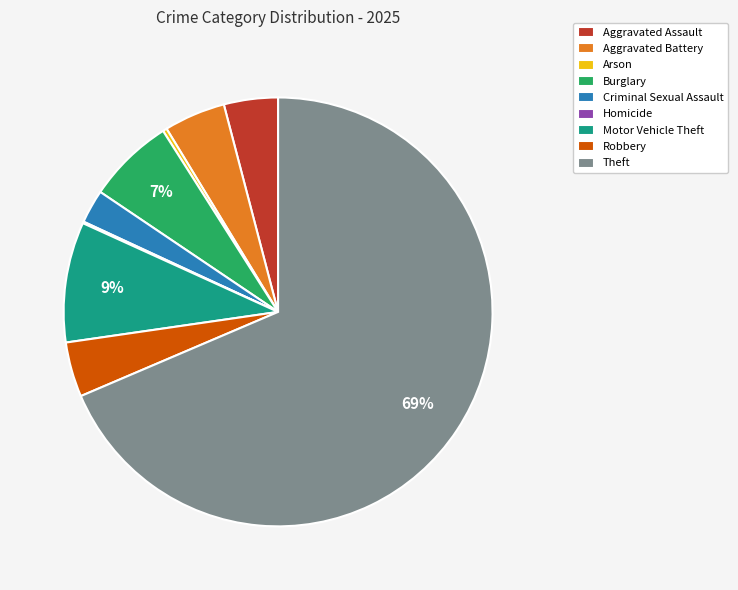

Between Motor Vehicle Theft and Criminal Sexual Assault, which is larger?

Motor Vehicle Theft